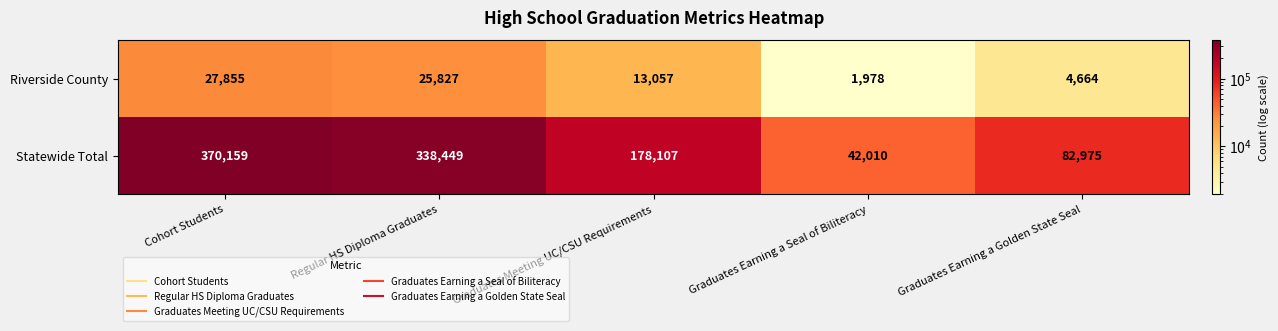

Reading right to left, list all the values displayed in this chart.

Riverside County: 4664	1978	13057	25827	27855
Statewide Total: 82975	42010	178107	338449	370159